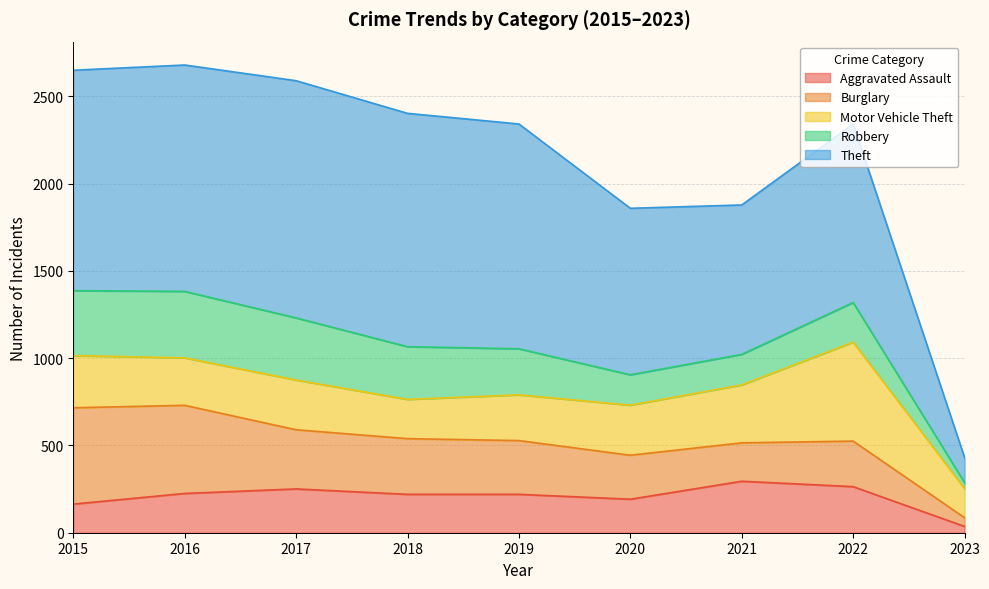

At which category is the sum across all series the highest?

2016